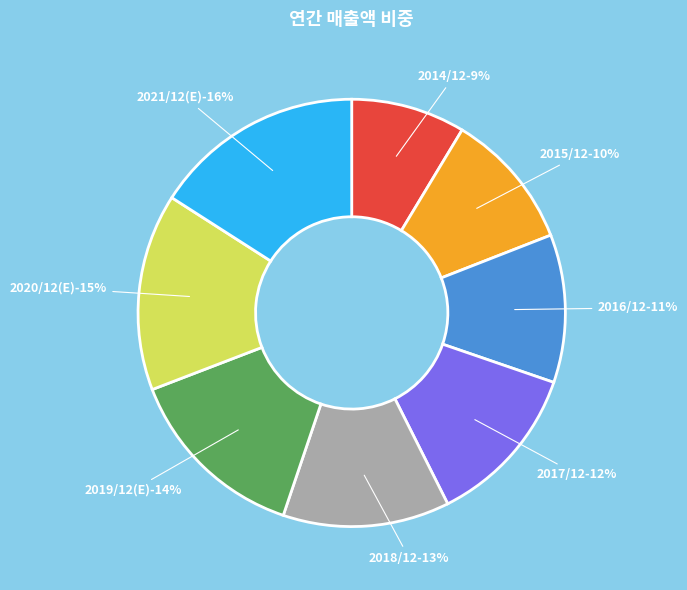

What is the smallest slice in the pie chart?

2014/12